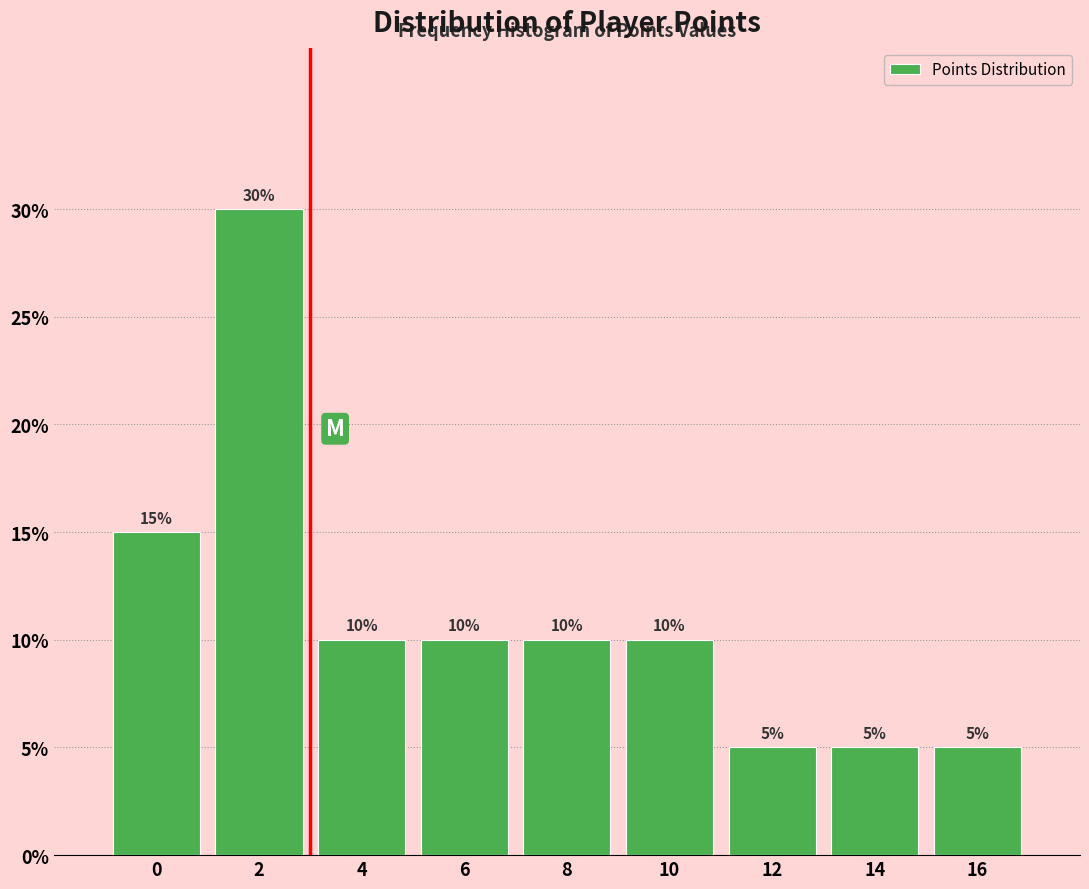

Reading left to right, extract all data points from this chart.

0=15	2=30	4=10	6=10	8=10	10=10	12=5	14=5	16=5